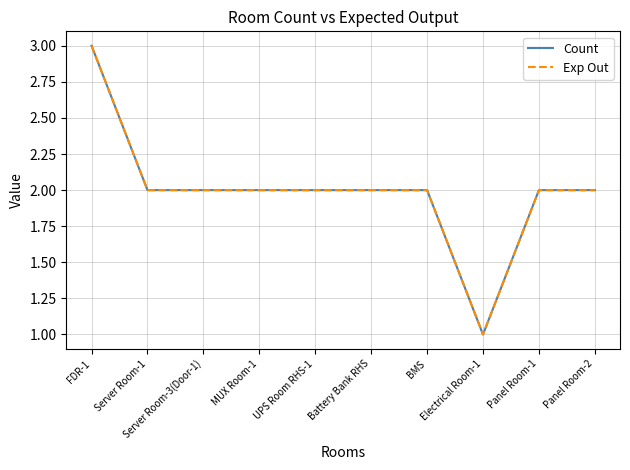

Which category has the lowest value across all series?

Electrical Room-1